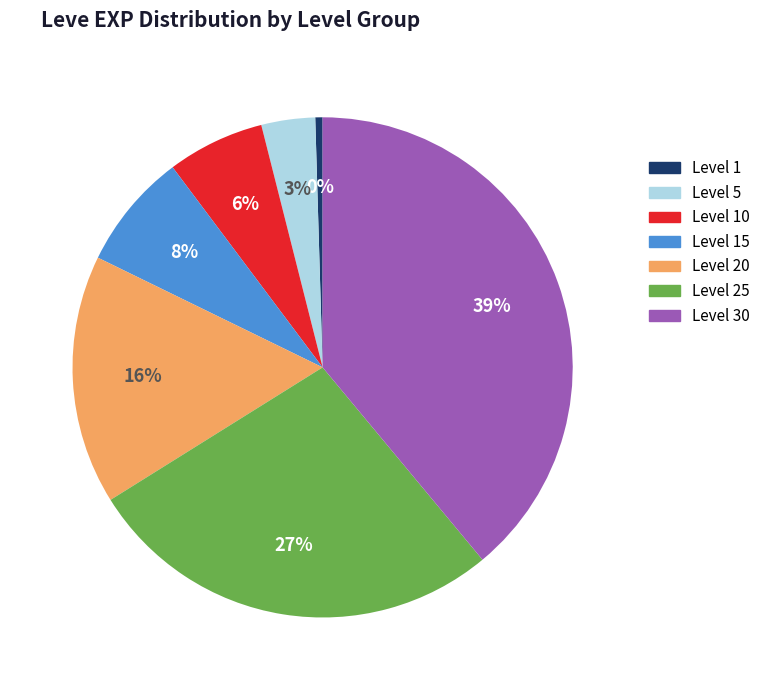

Is there a majority slice in this chart?

No